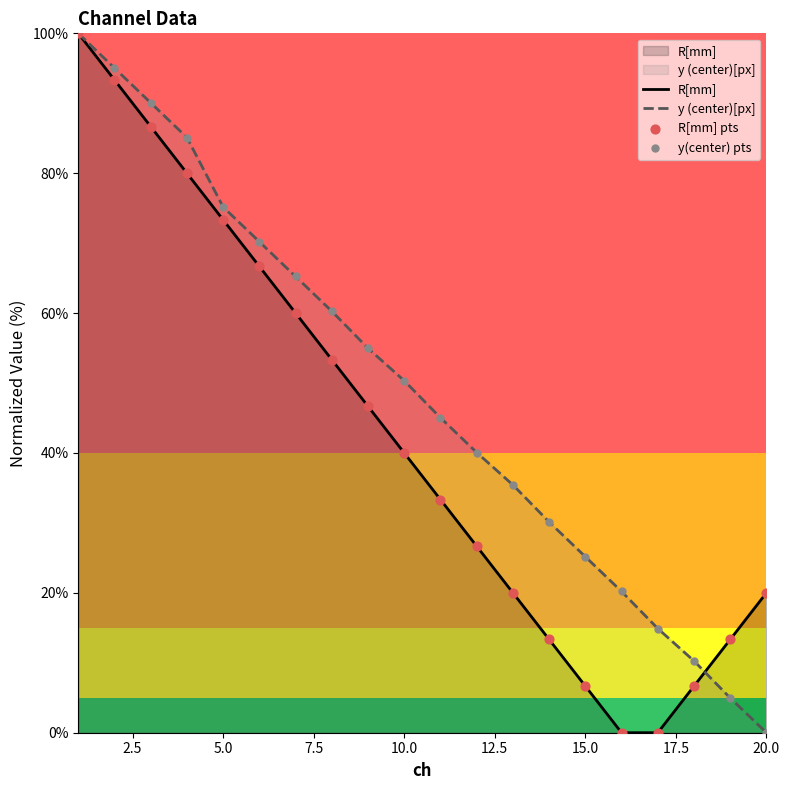

Which series has the widest spread of Y values?

R[mm]